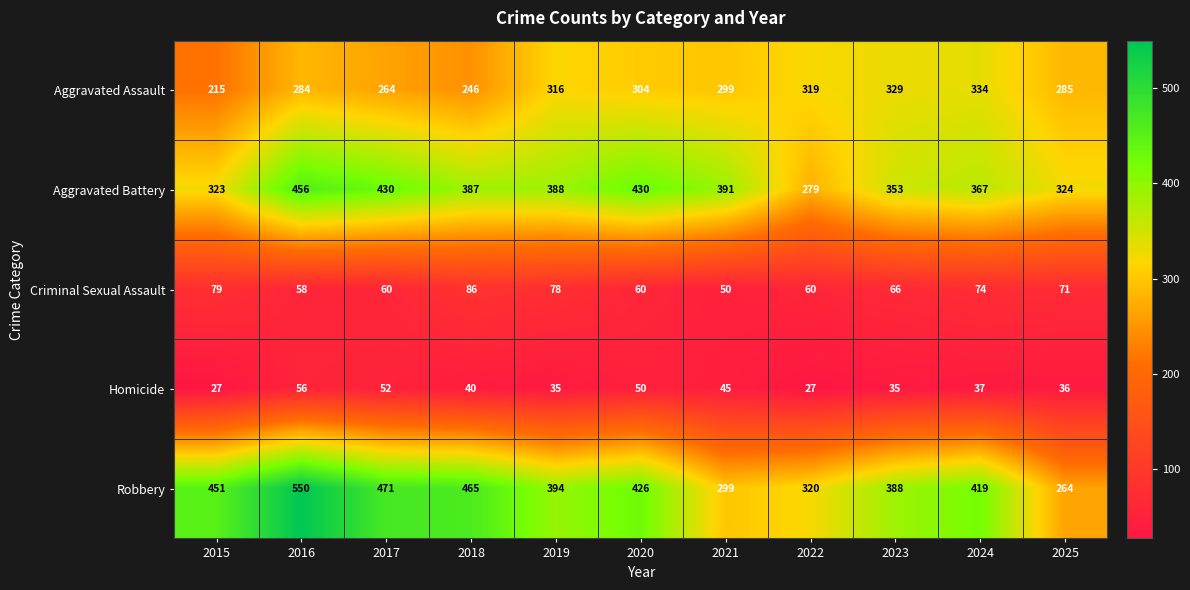

List the series in order of their peak value, lowest first.

Homicide, Criminal Sexual Assault, Aggravated Assault, Aggravated Battery, Robbery